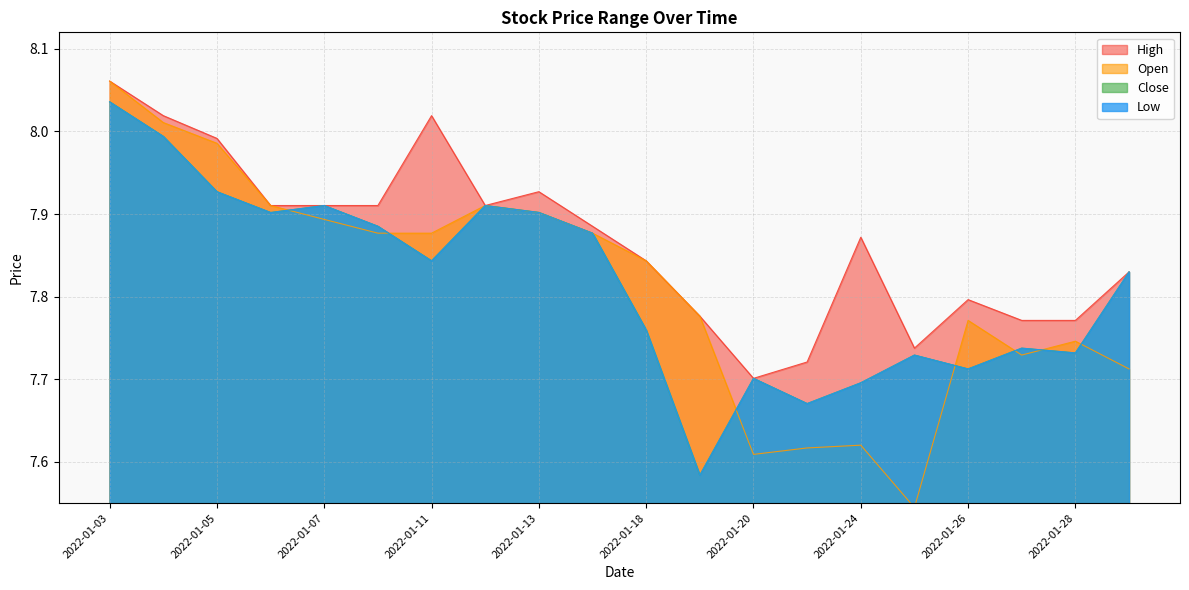

What is the value of the Close point at the 19th from the left?

7.7